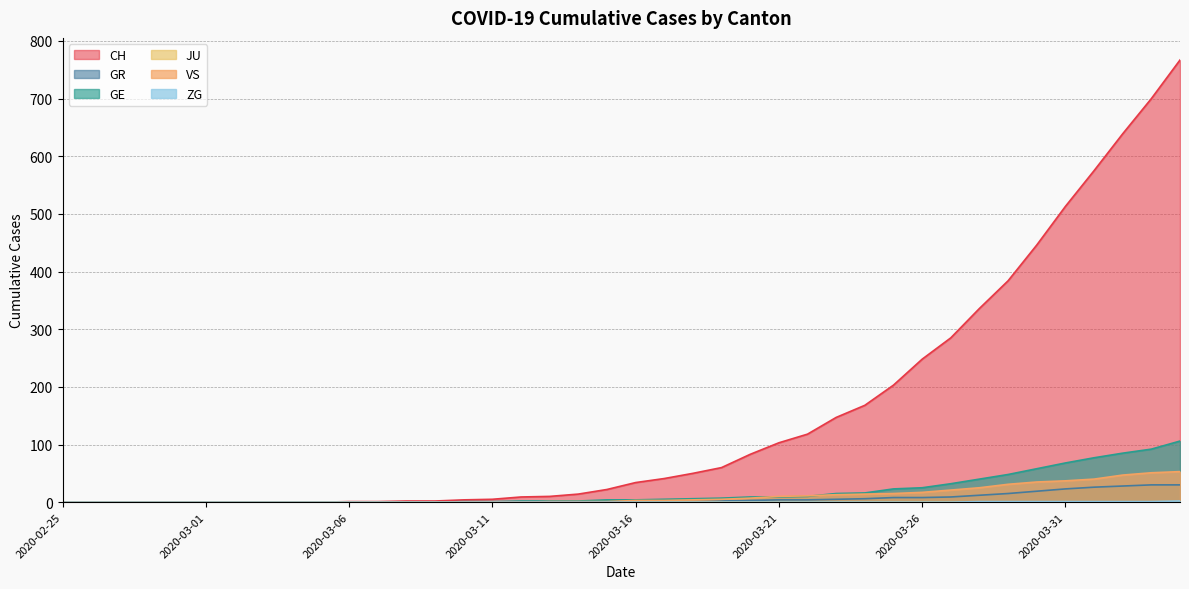

True or false: ZG has a value of 0 at 2020-03-04.

True